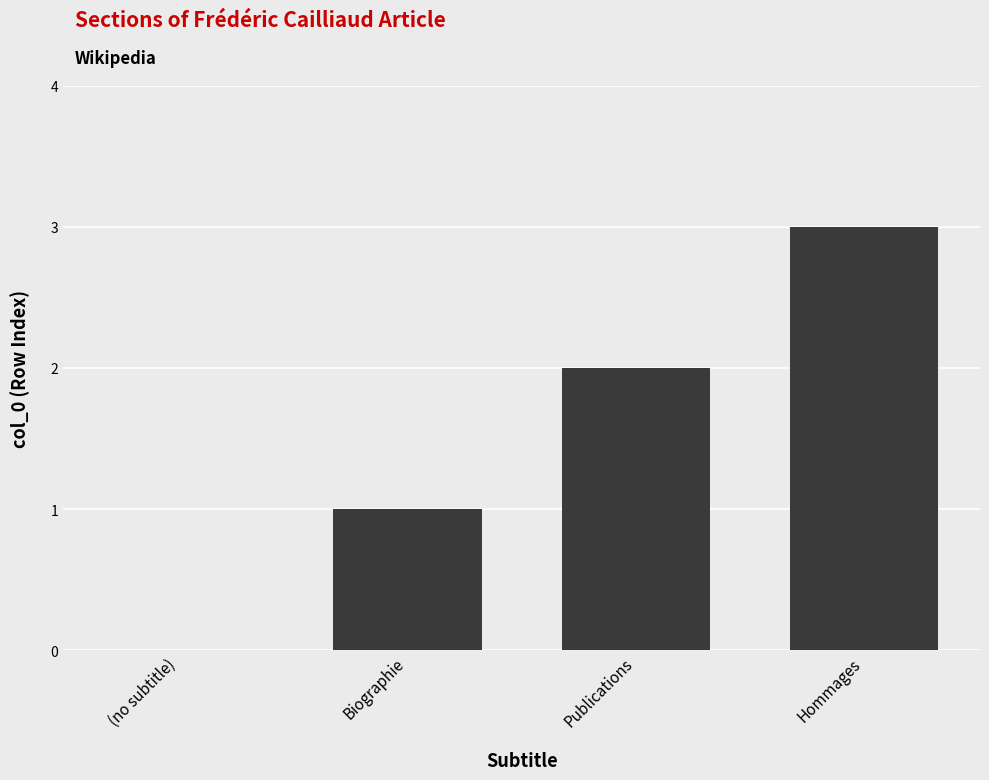

What is the difference between the values at Publications and (no subtitle)?

2